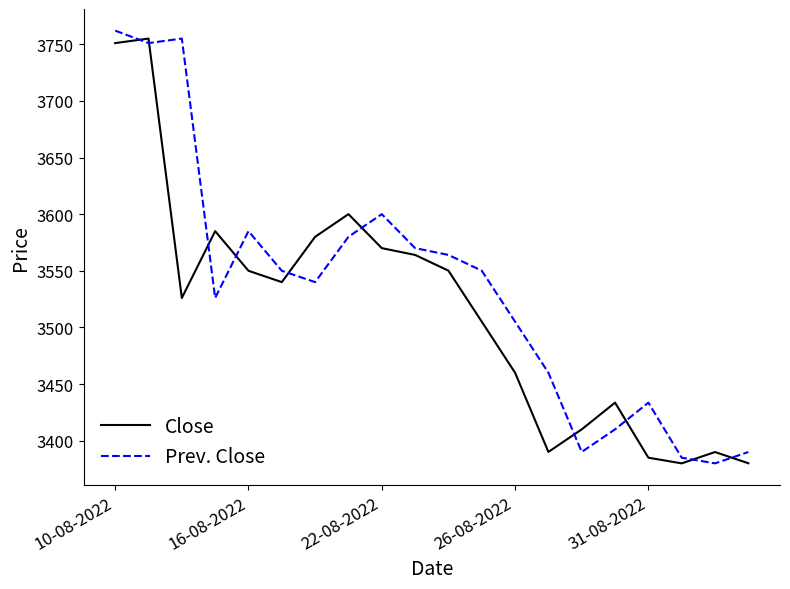

Which series has the largest range (max minus min)?

Prev. Close